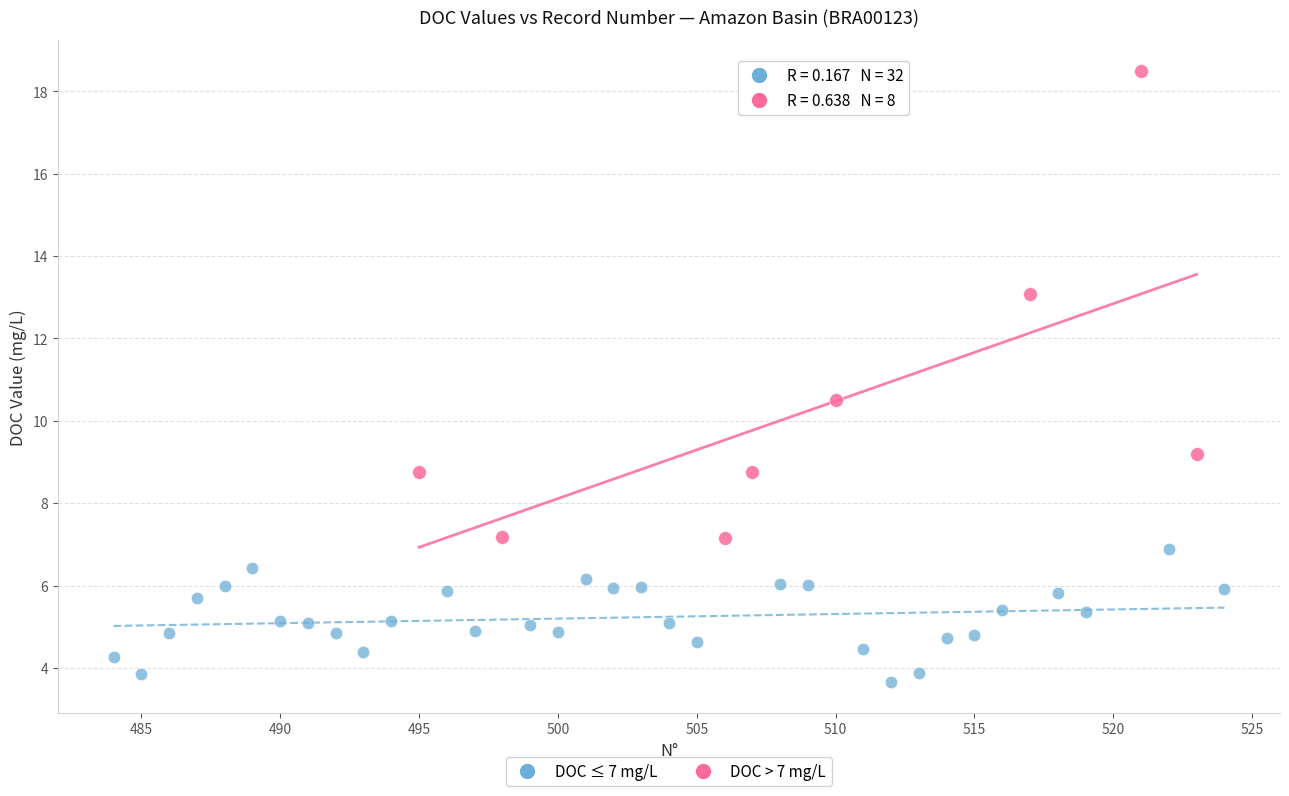

Which series has the largest Y range (max minus min)?

DOC > 7 mg/L